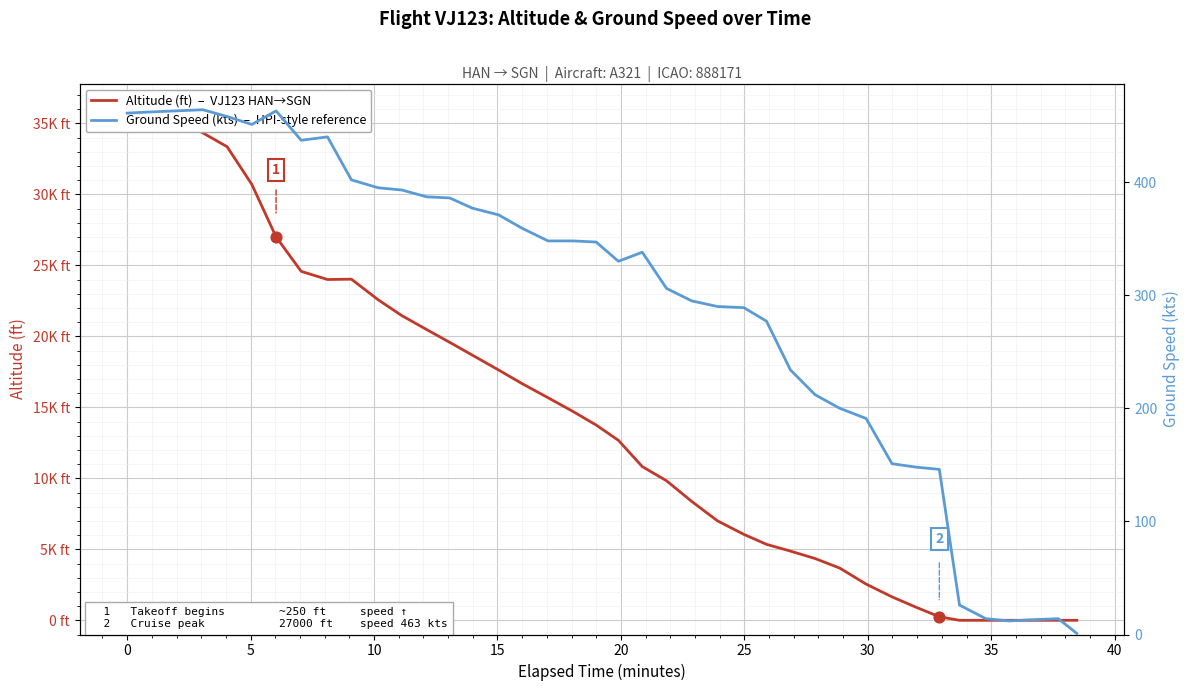

Which series contains the lowest Y value?

Altitude (ft)  –  VJ123 HAN→SGN